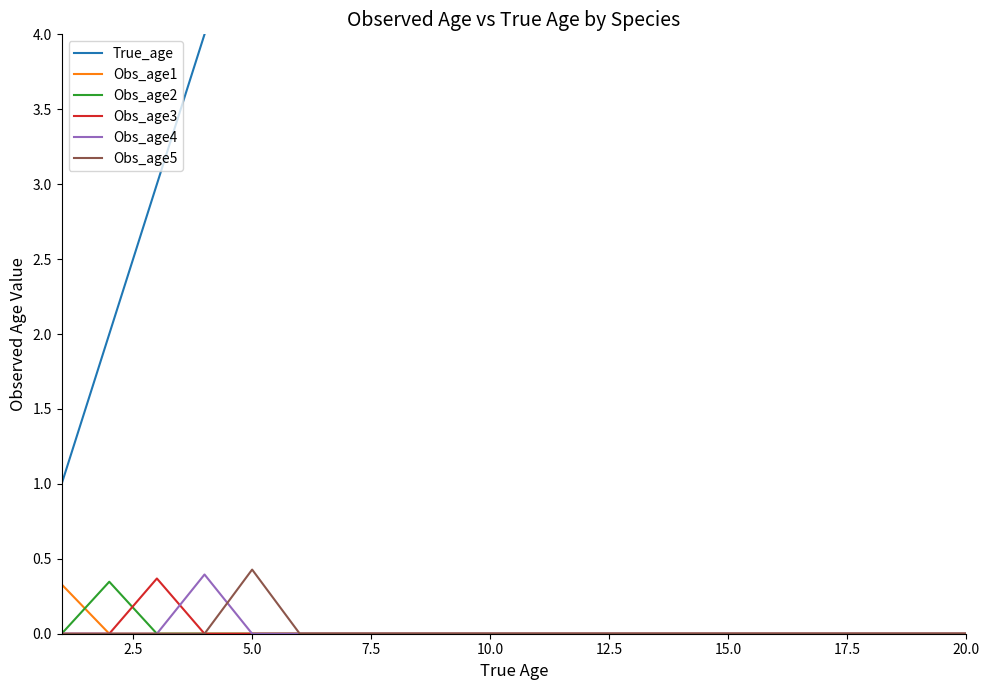

At which label does Obs_age5 reach its peak?

5.0